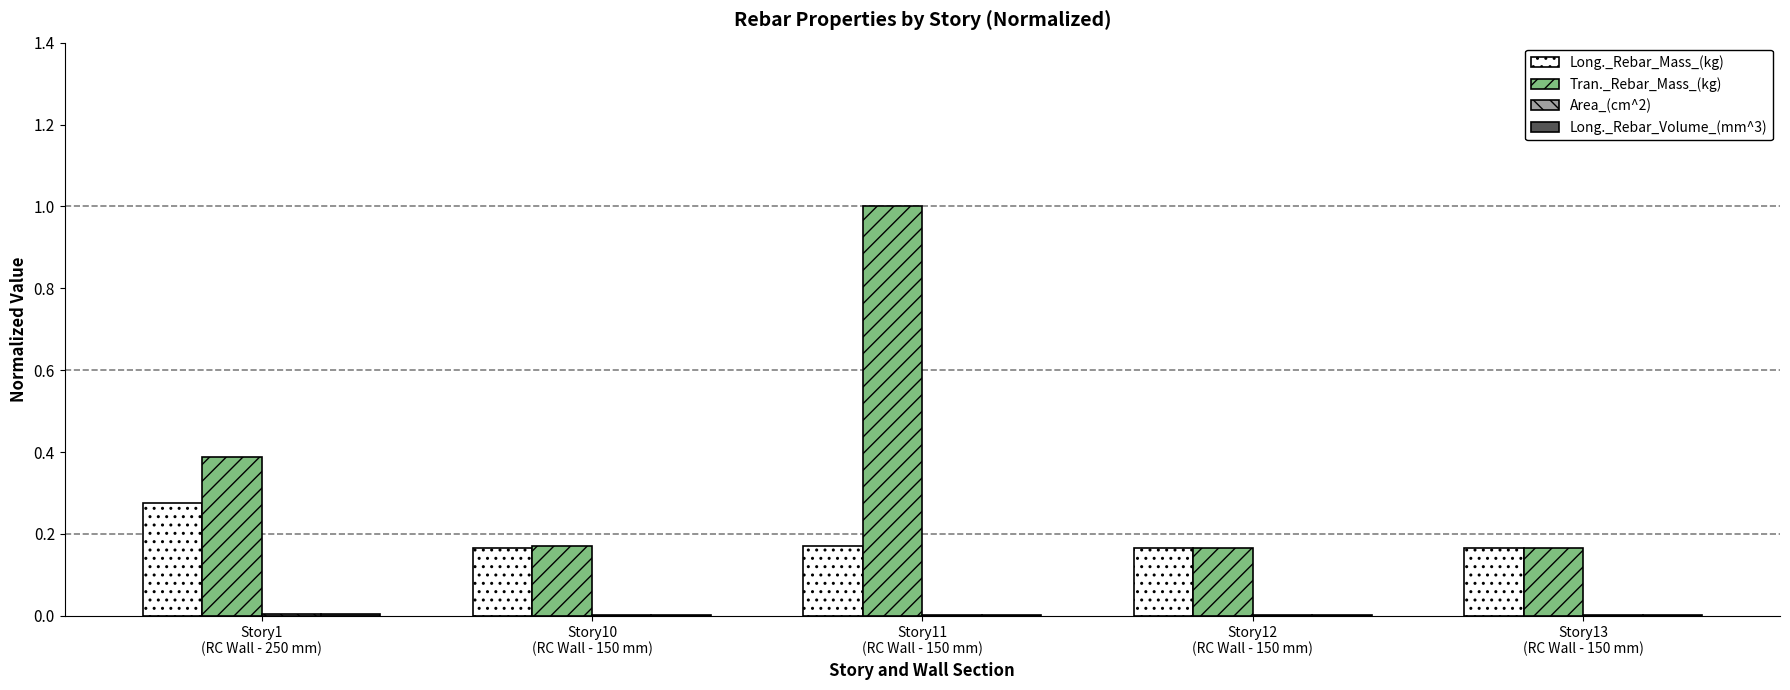

Are the bars horizontal?

No